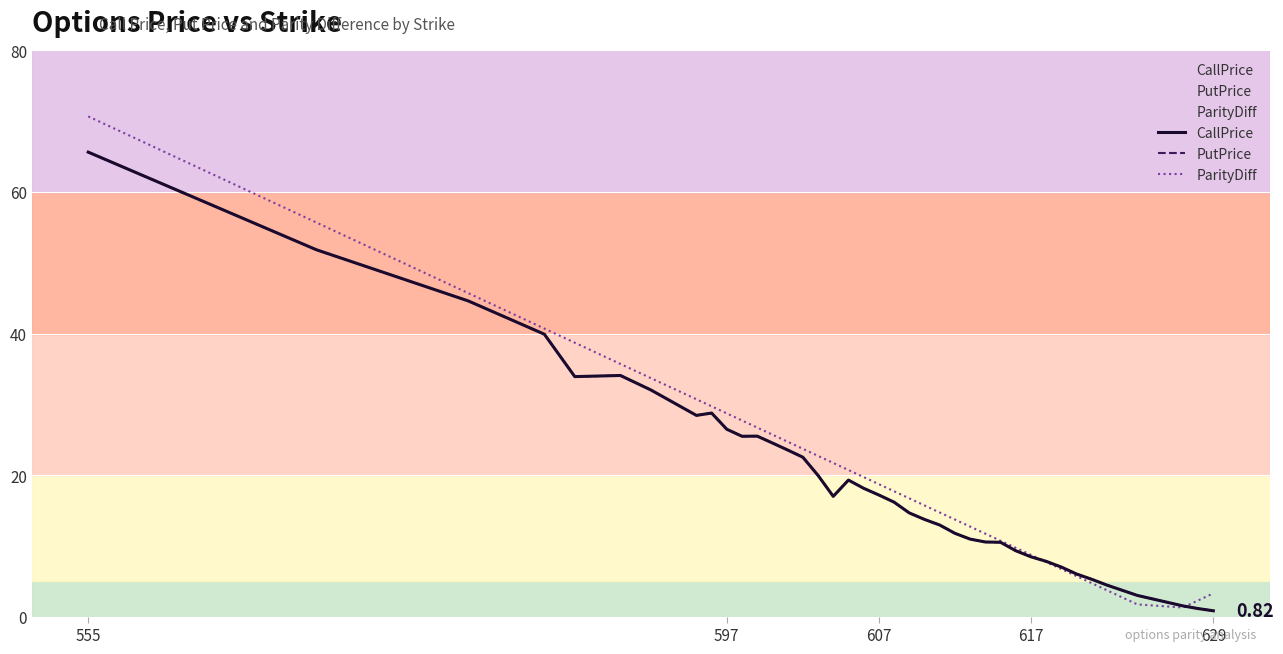

True or false: CallPrice and PutPrice intersect in this chart.

False